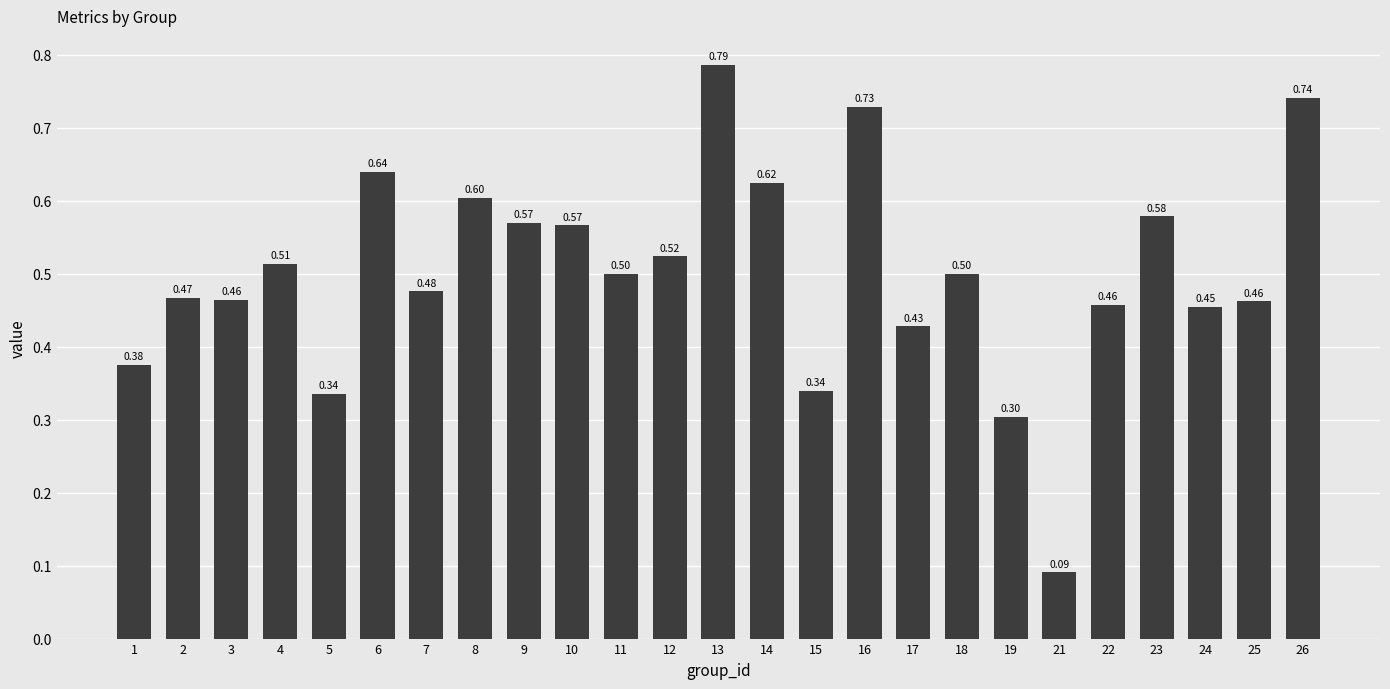

What is the sum of the values at 14 and 24?

1.1